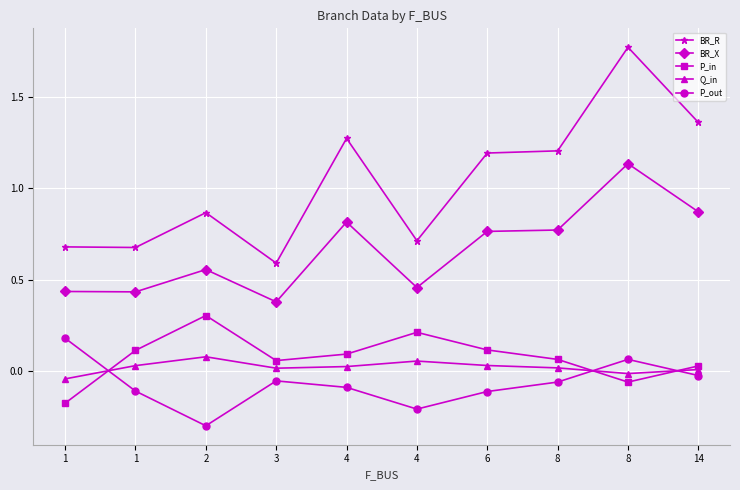

What is the total value across all series at 6?

2.0